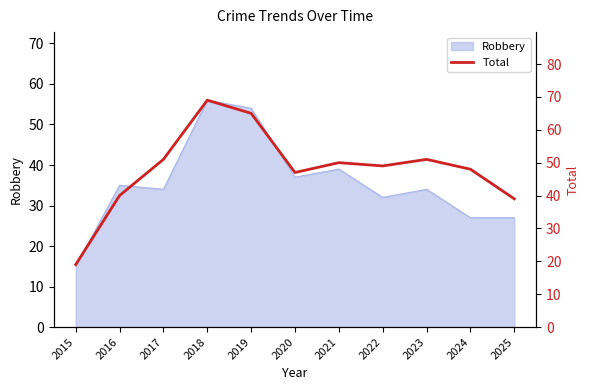

What is the difference between the maximum and minimum values?

50